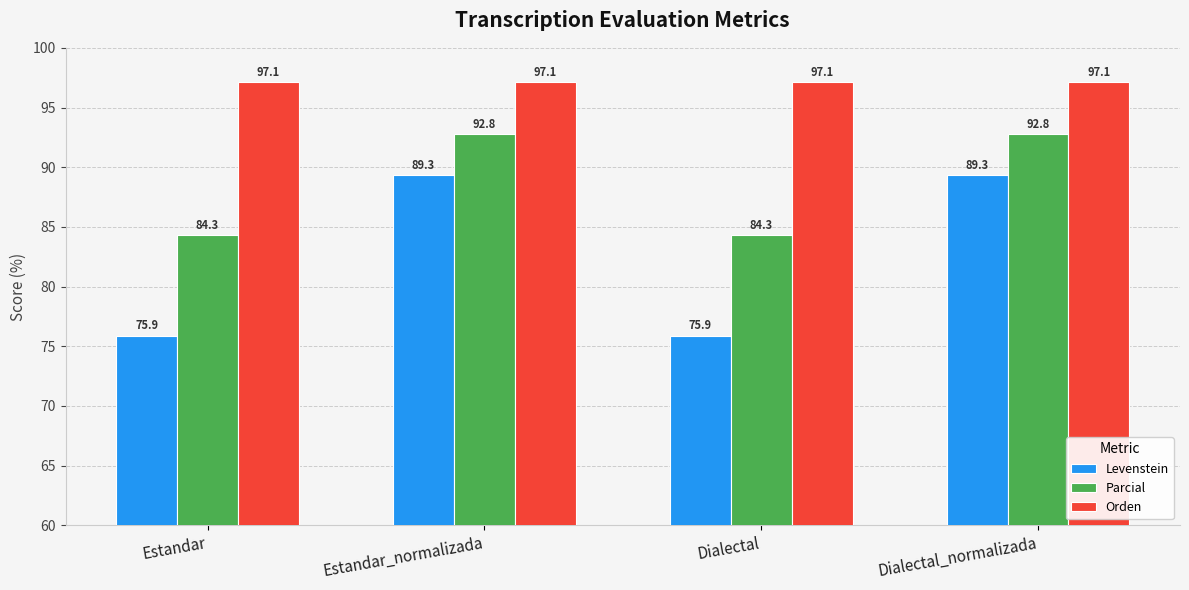

How many bars are there in total?

12